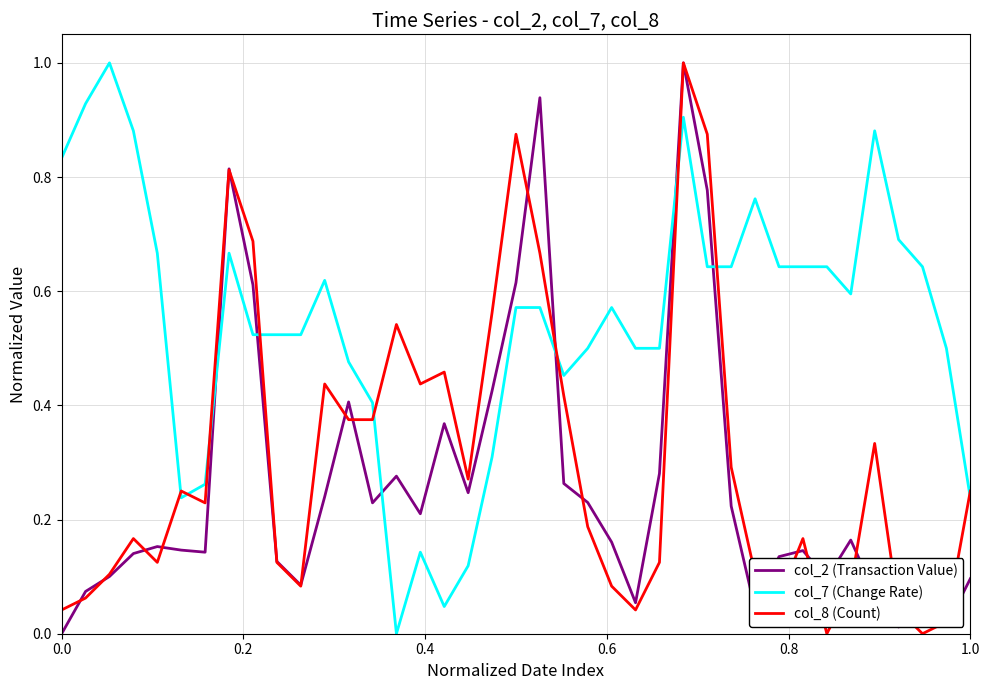

True or false: col_7 (Change Rate) and col_8 (Count) intersect in this chart.

True